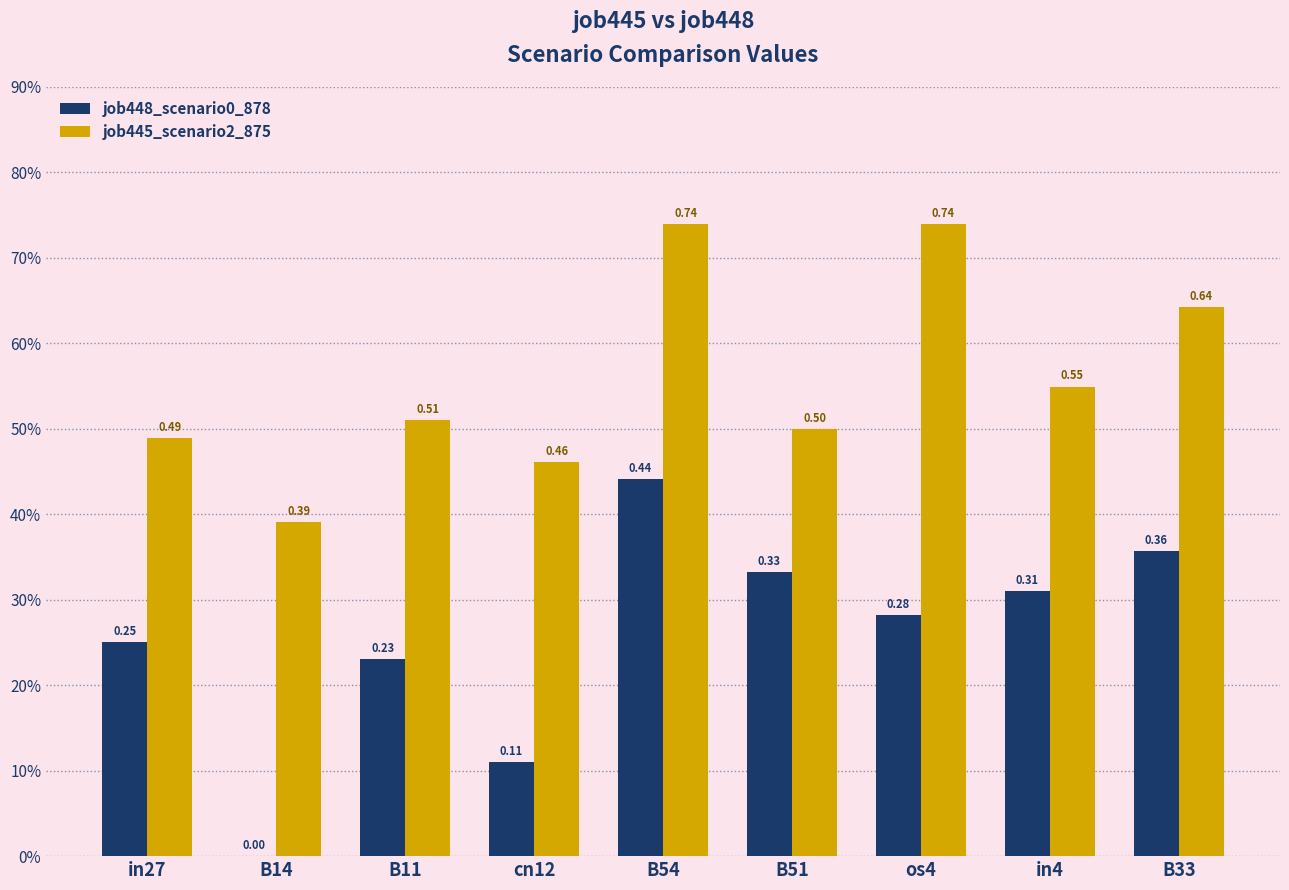

Reading right to left, extract all data points from this chart.

job448_scenario0_878: 0.4	0.3	0.3	0.3	0.4	0.1	0.2	0.0	0.3
job445_scenario2_875: 0.6	0.5	0.7	0.5	0.7	0.5	0.5	0.4	0.5